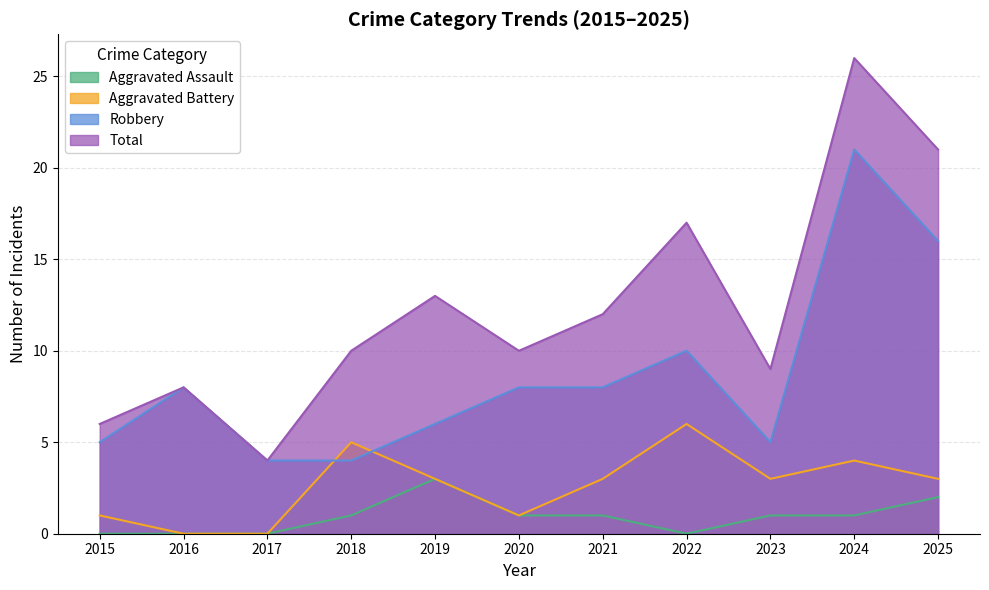

Count the number of data series in this chart.

4